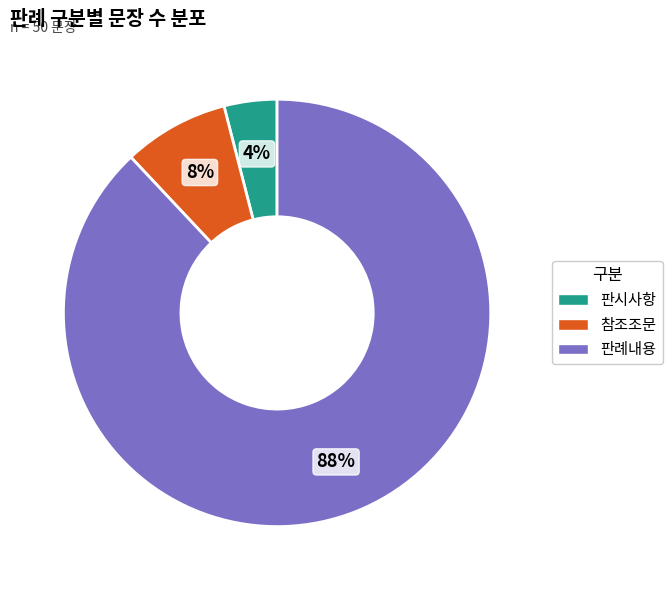

How many segments does this pie chart have?

3